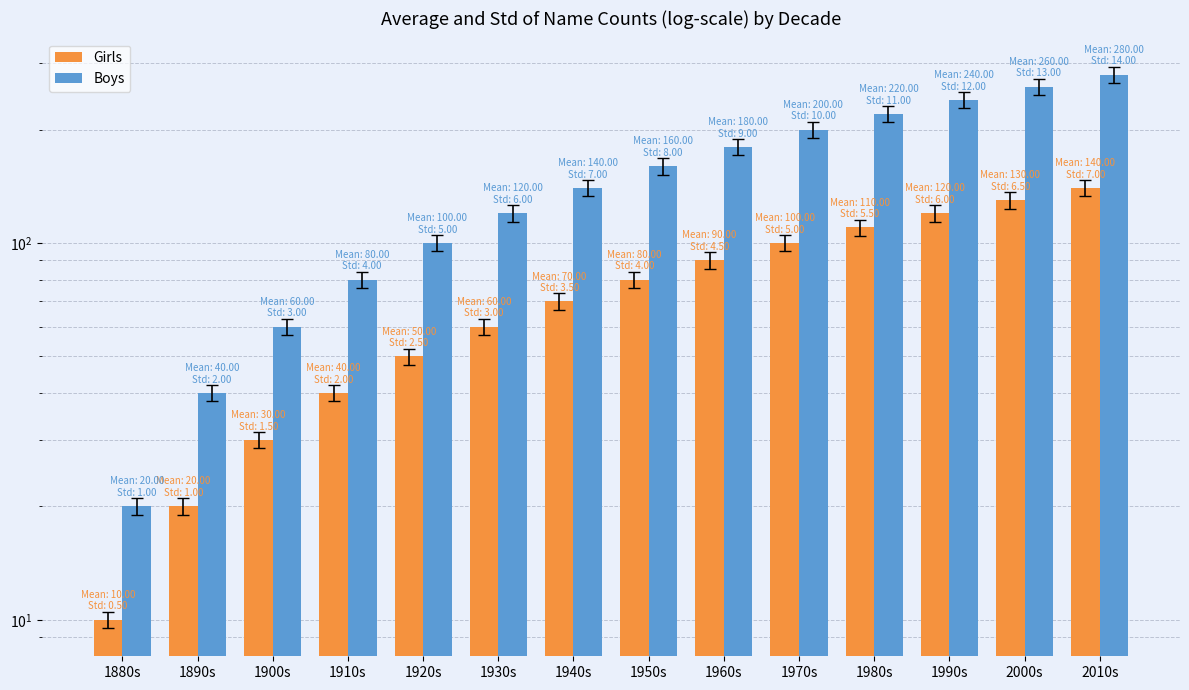

The Boys series shows 120 at 1930s. True or false?

True